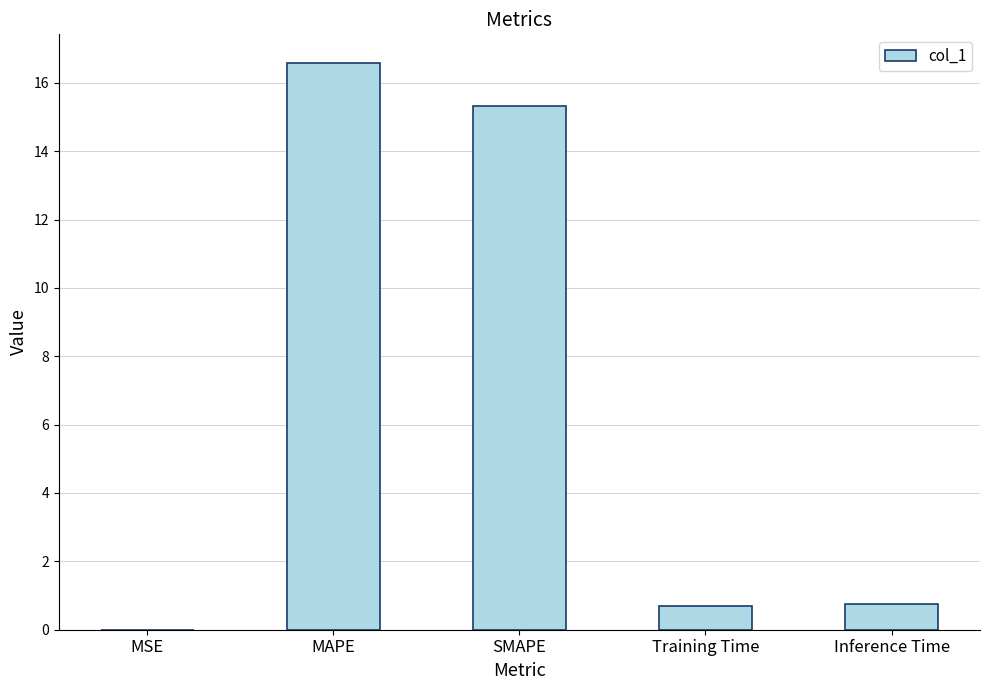

The value at MSE is 0.0. True or false?

True